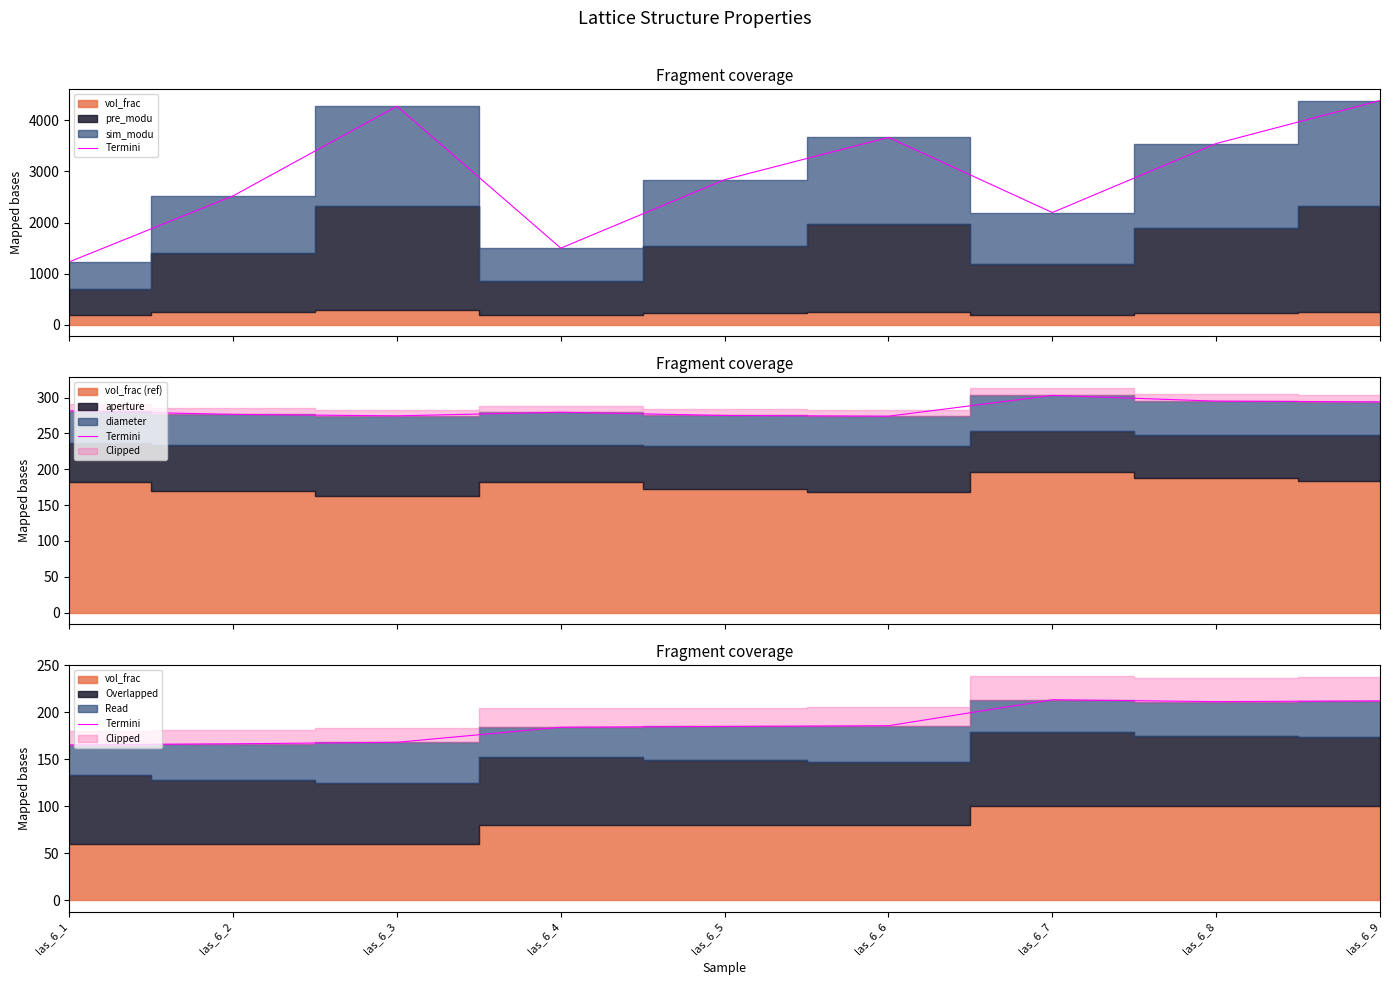

How many data points are less than 184?

3